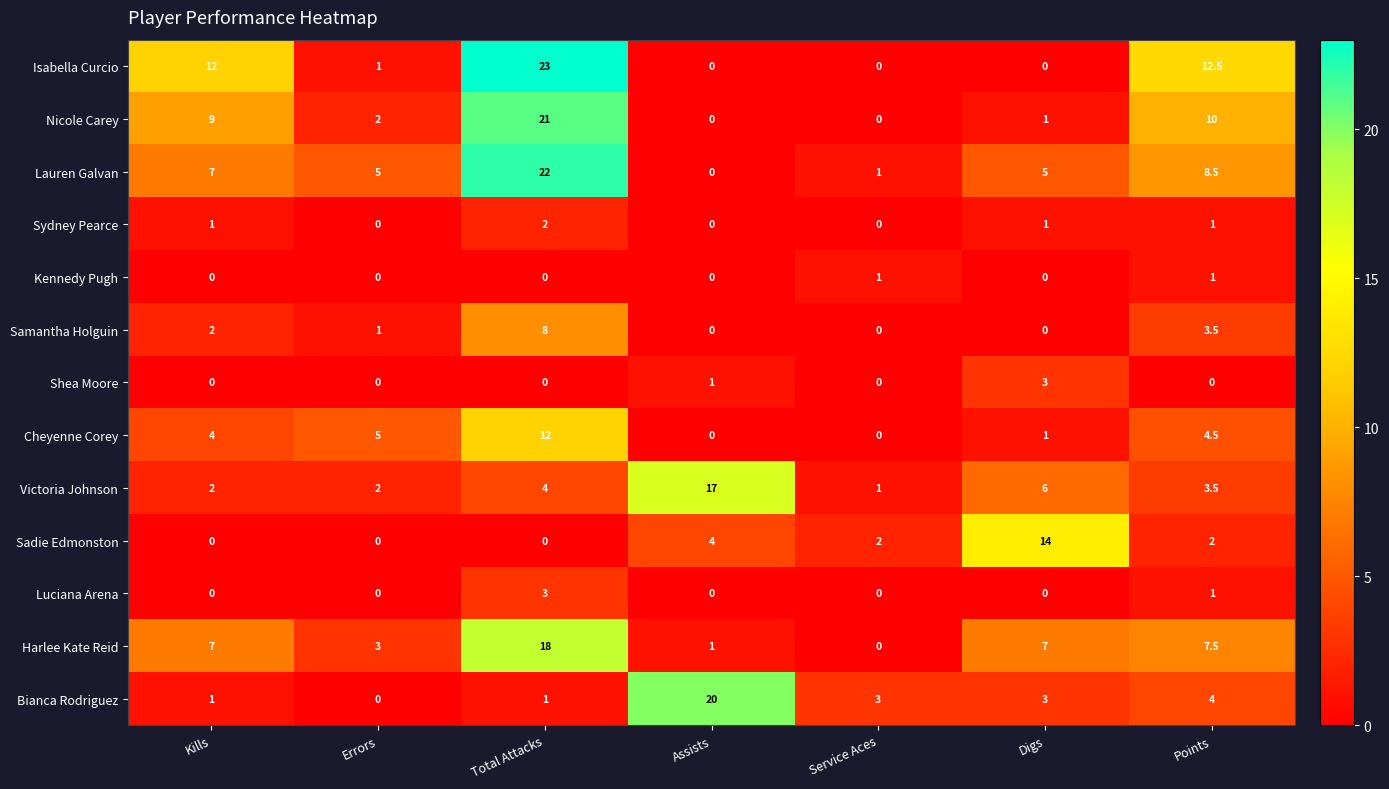

At how many categories does at least one series exceed 6?

5